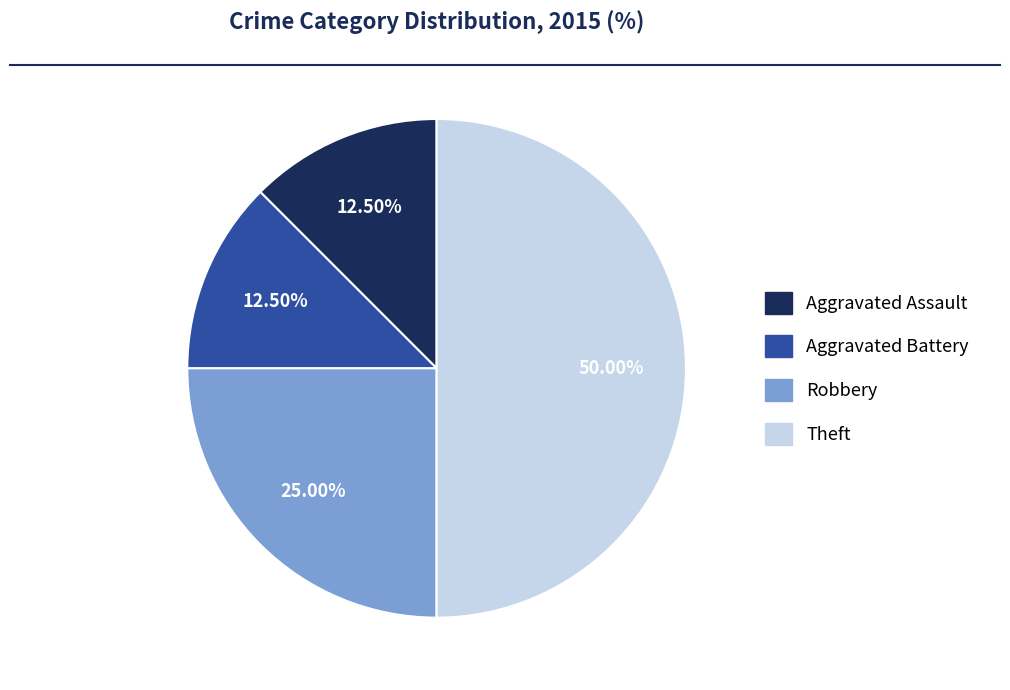

How many segments does this pie chart have?

4